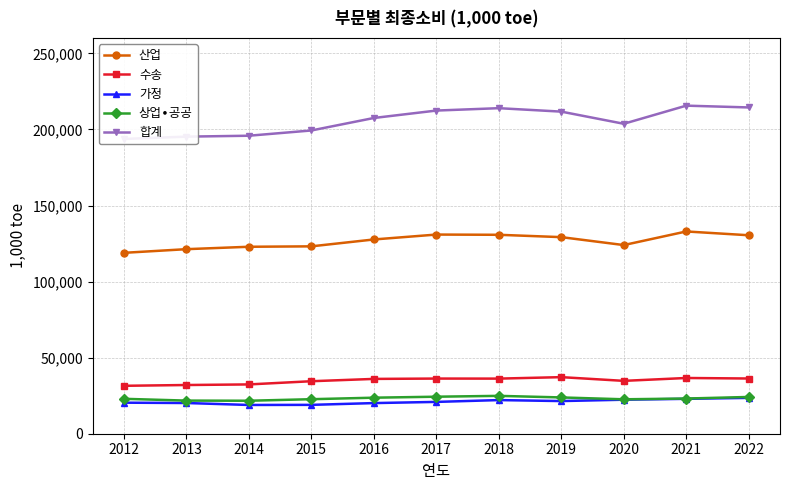

What is the difference between the highest and lowest values at 2022?

190922